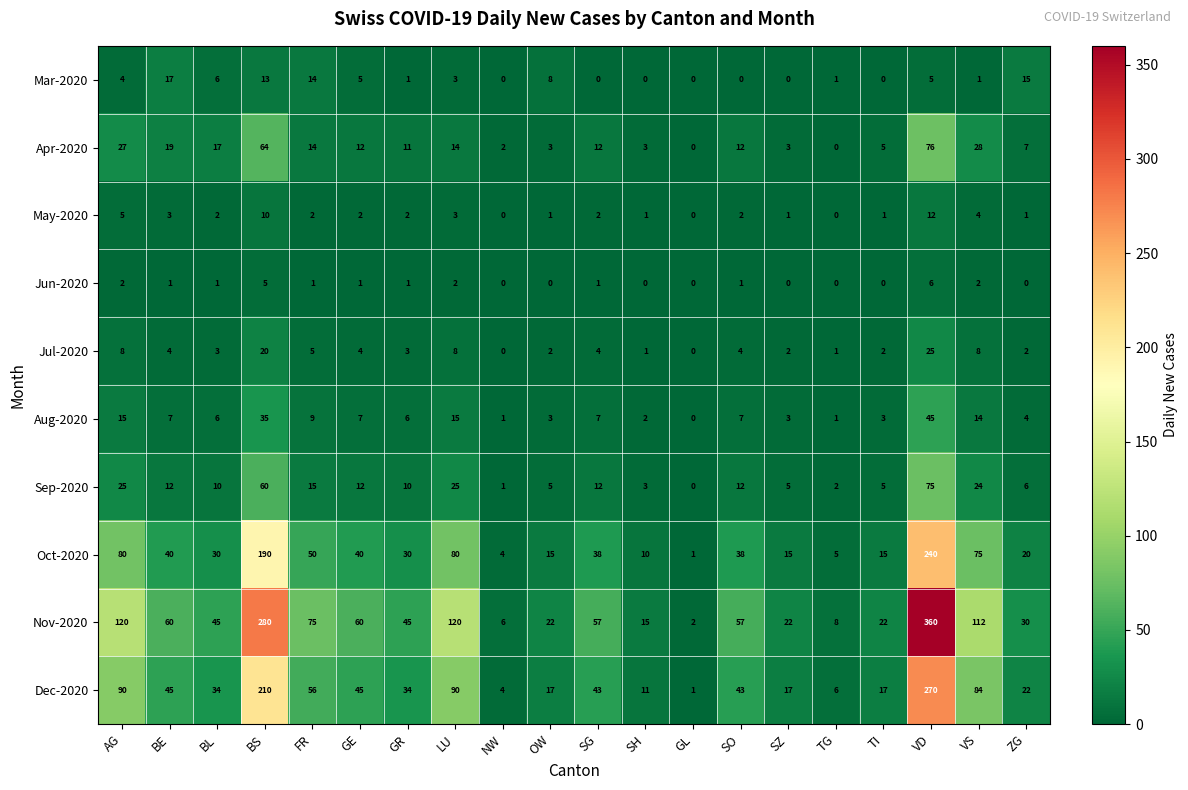

Read the Sep-2020 value at VD.

75